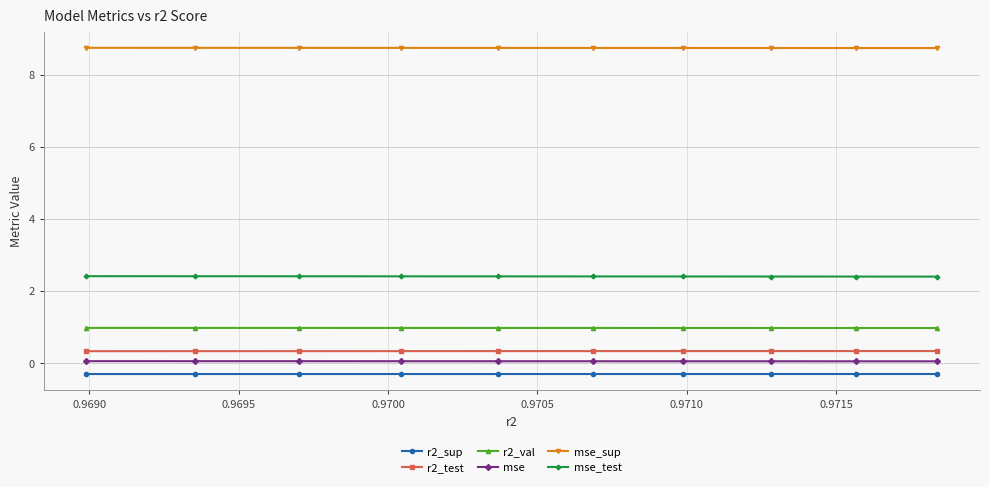

What is the value of the mse_test point at the 5th from the left?

2.4